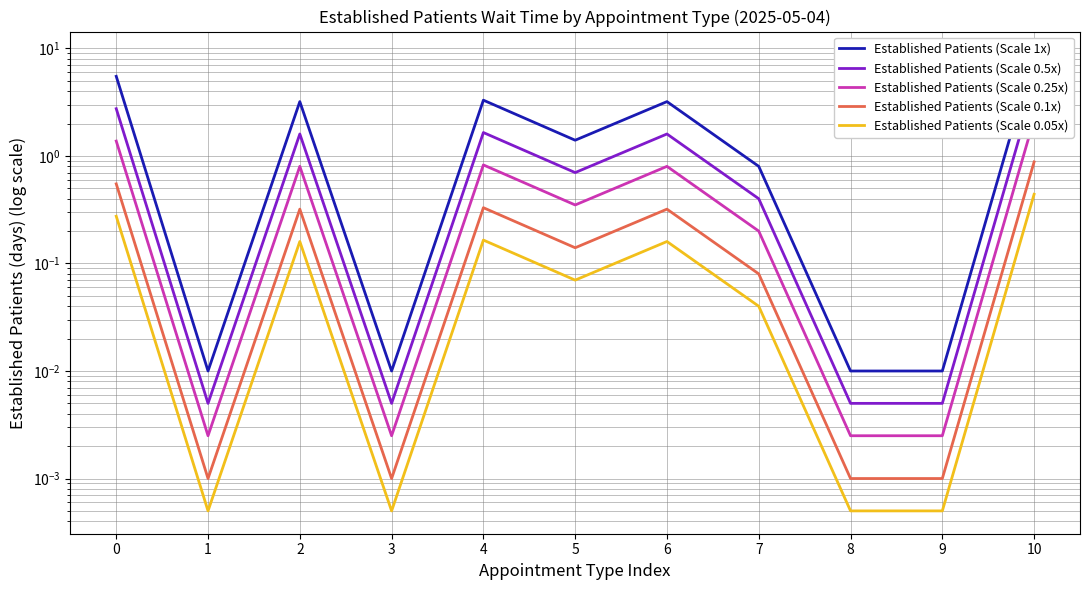

True or false: Established Patients (Scale 0.5x) and Established Patients (Scale 1x) intersect in this chart.

False